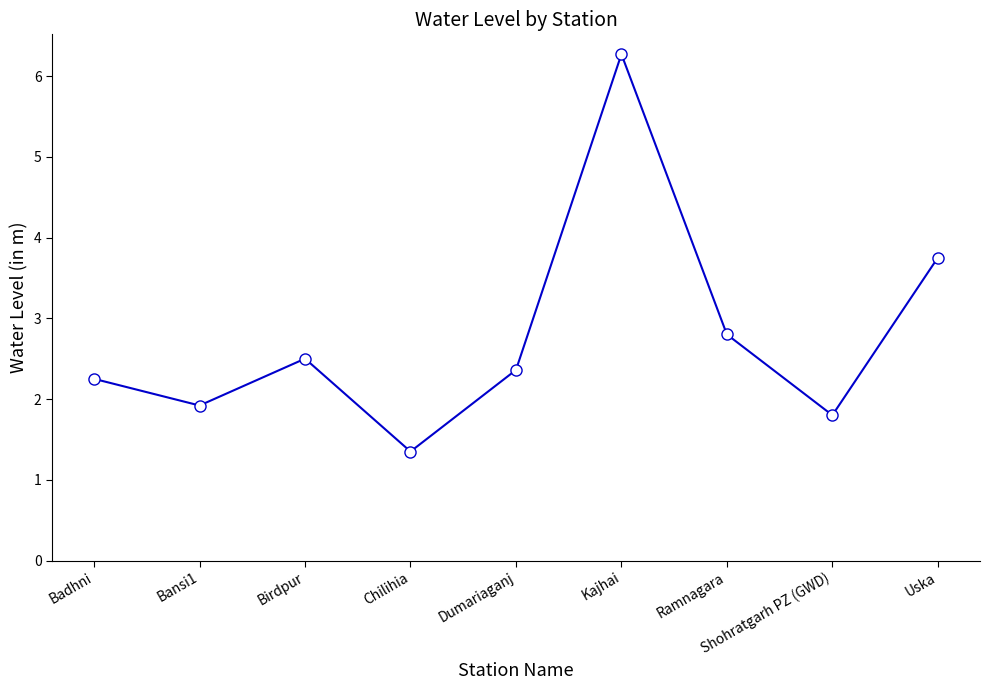

Where is the data nearest to the value 3?

Ramnagara